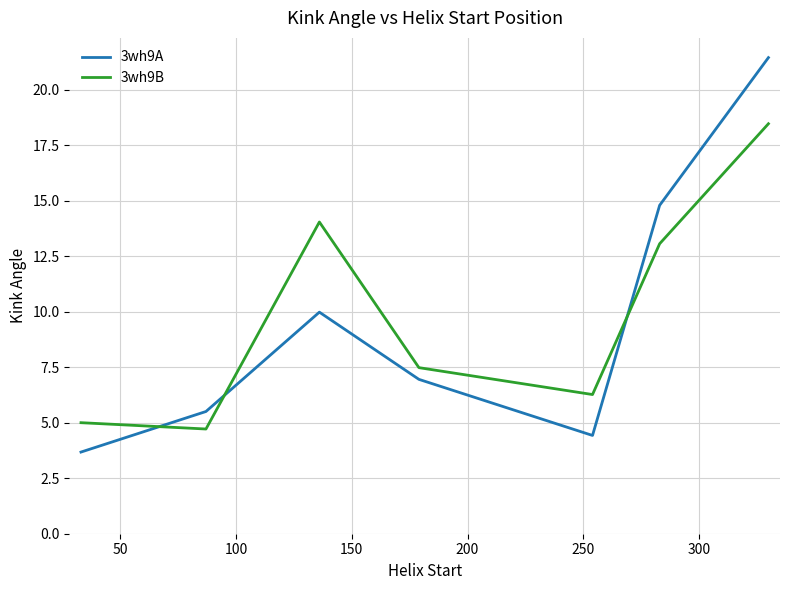

Rank the series by their maximum value, from lowest to highest.

3wh9B, 3wh9A